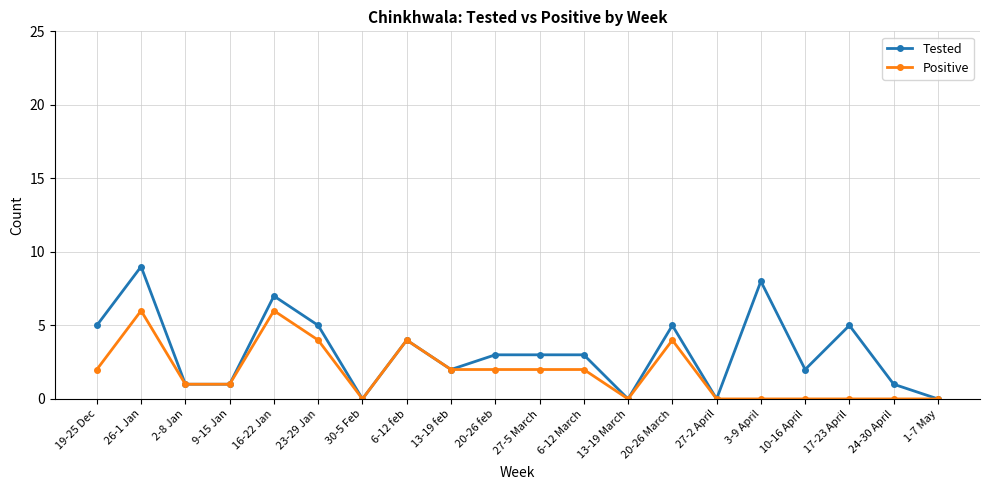

How many series are shown in this chart?

2